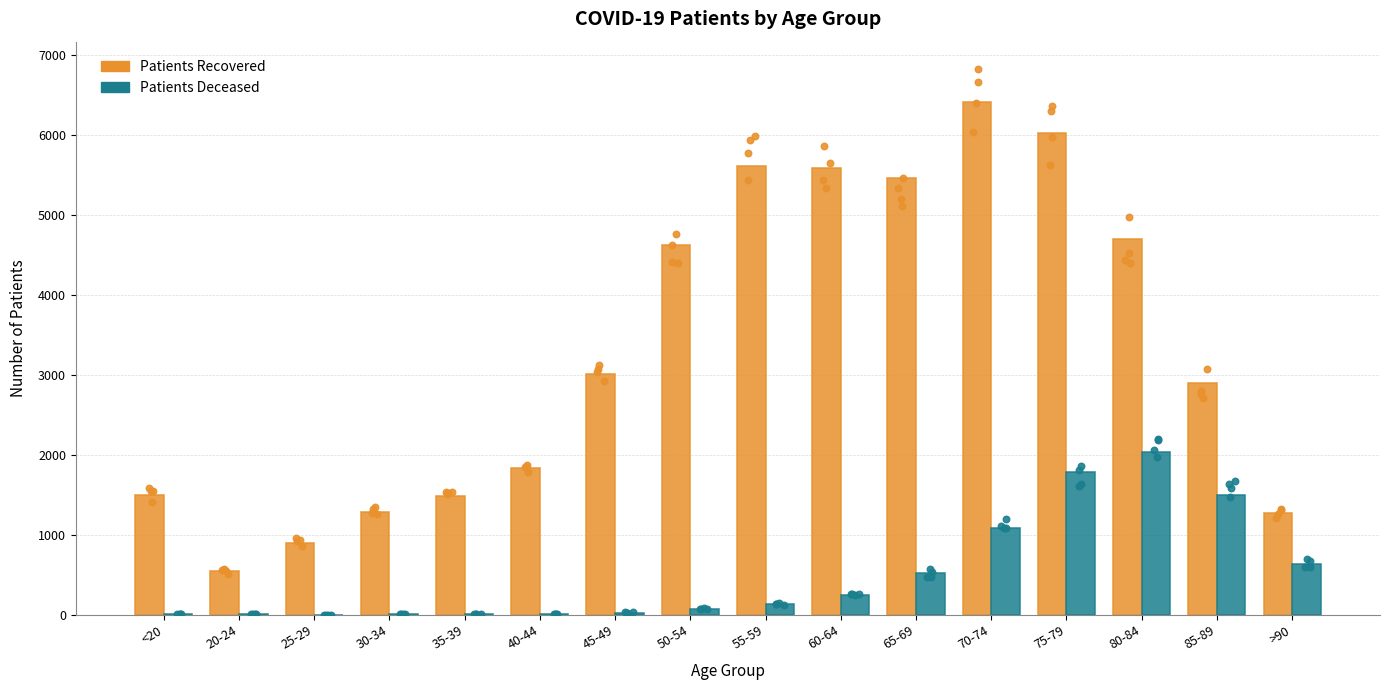

Which series reaches the maximum Y coordinate?

patients_recovered